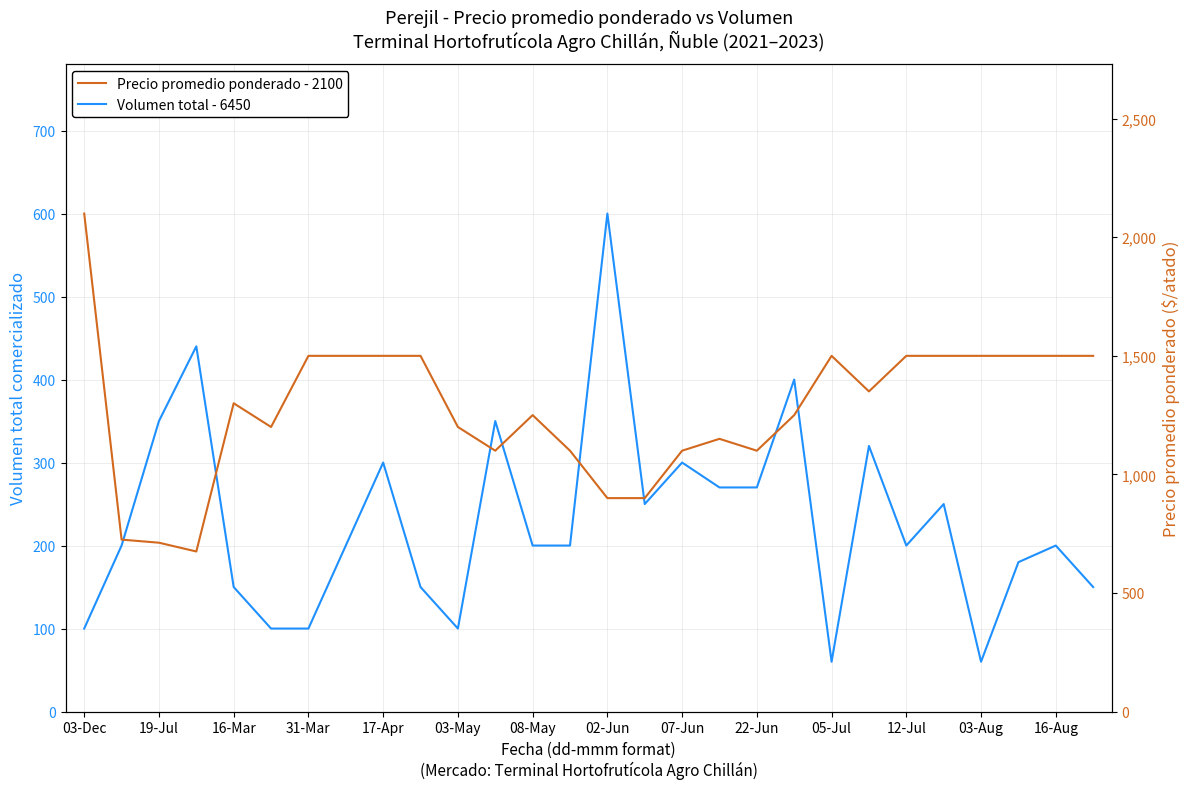

Which series changed the most between 16-Mar and 31-Mar?

Volumen total - 6450